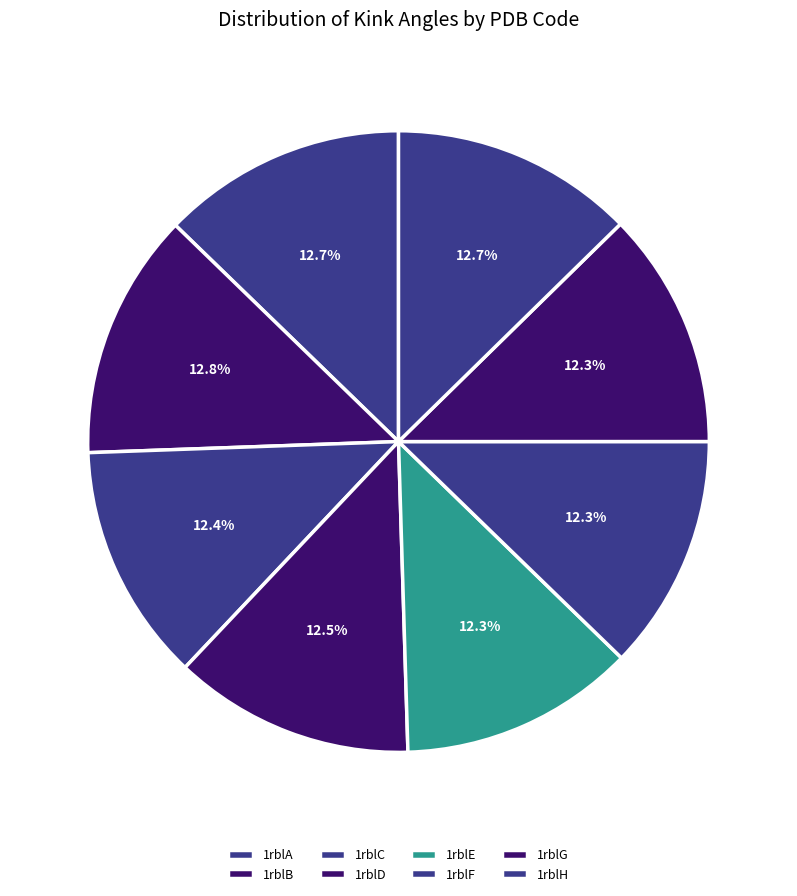

Does 1rblH represent more than half of the total?

No